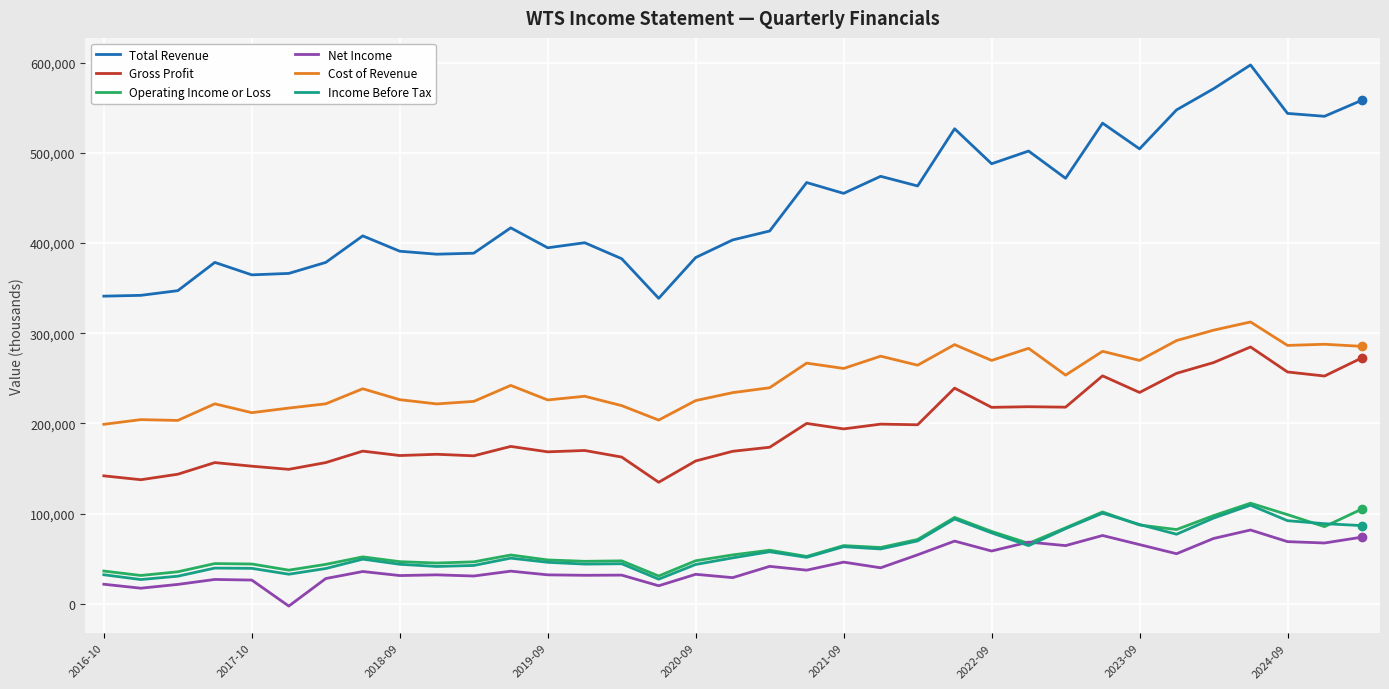

Which series has the largest total across all categories?

Total Revenue